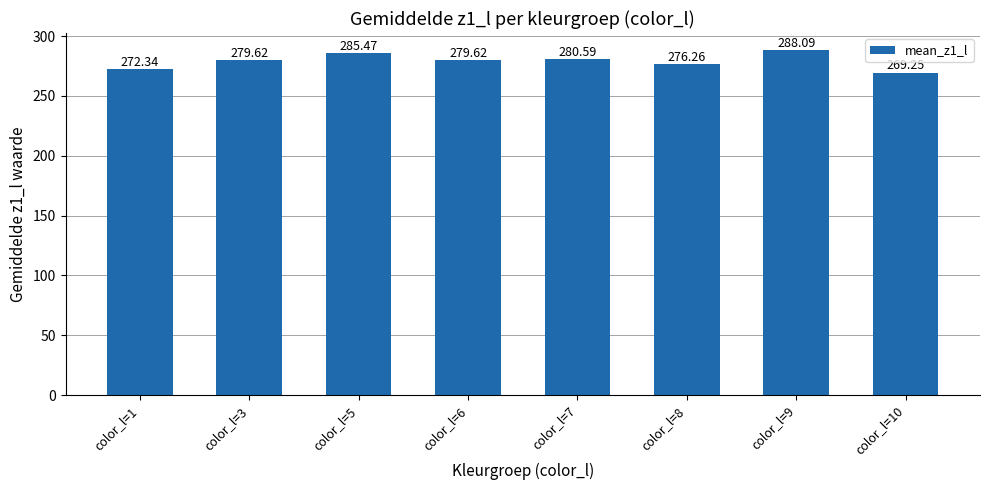

Approximately how many times larger is the value at color_l=9 compared to color_l=6?

1.0